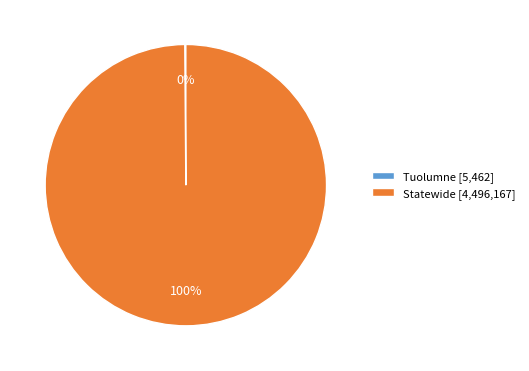

What is the largest slice in the pie chart?

Statewide